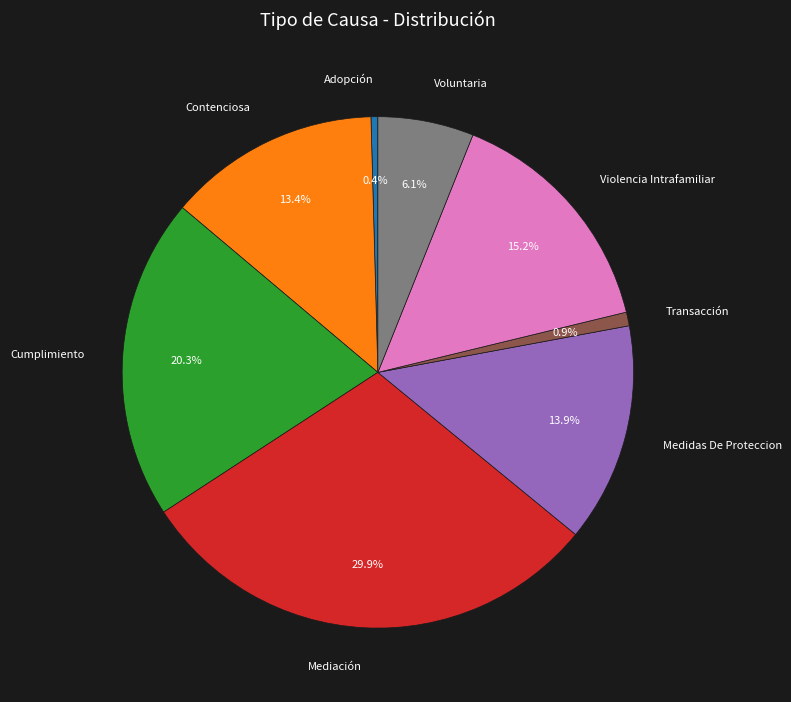

Which slice is the largest?

Mediación